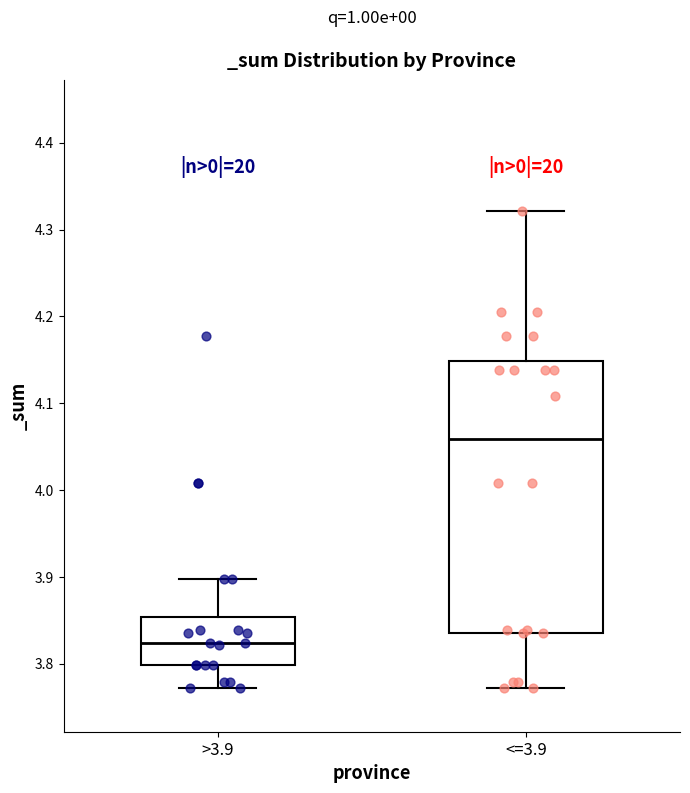

Which box is the tallest, from its lower edge to its upper edge?

<=3.9